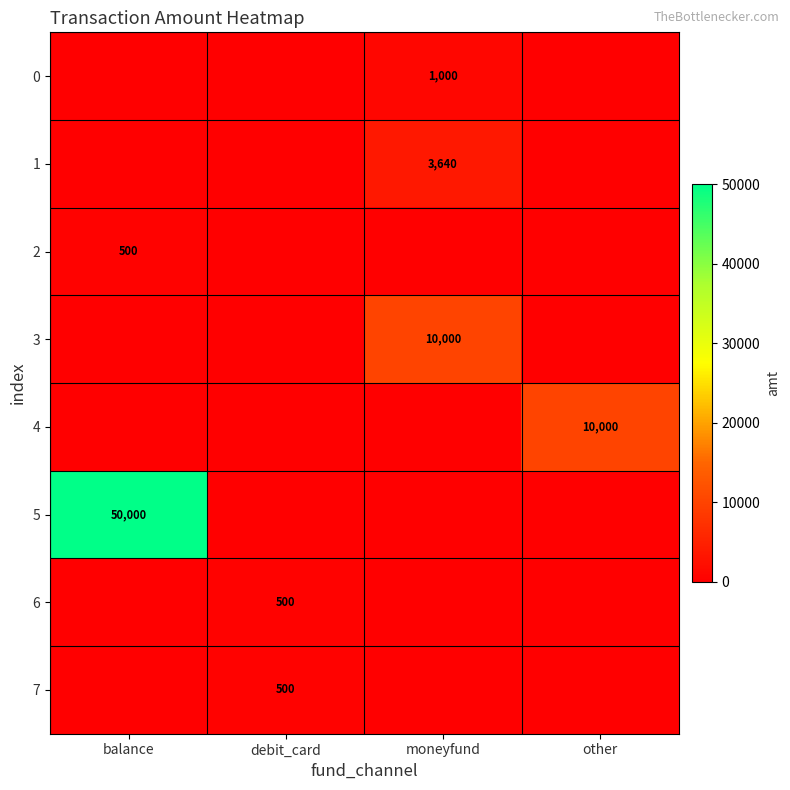

Is it true that 6 equals 500 at debit_card?

True